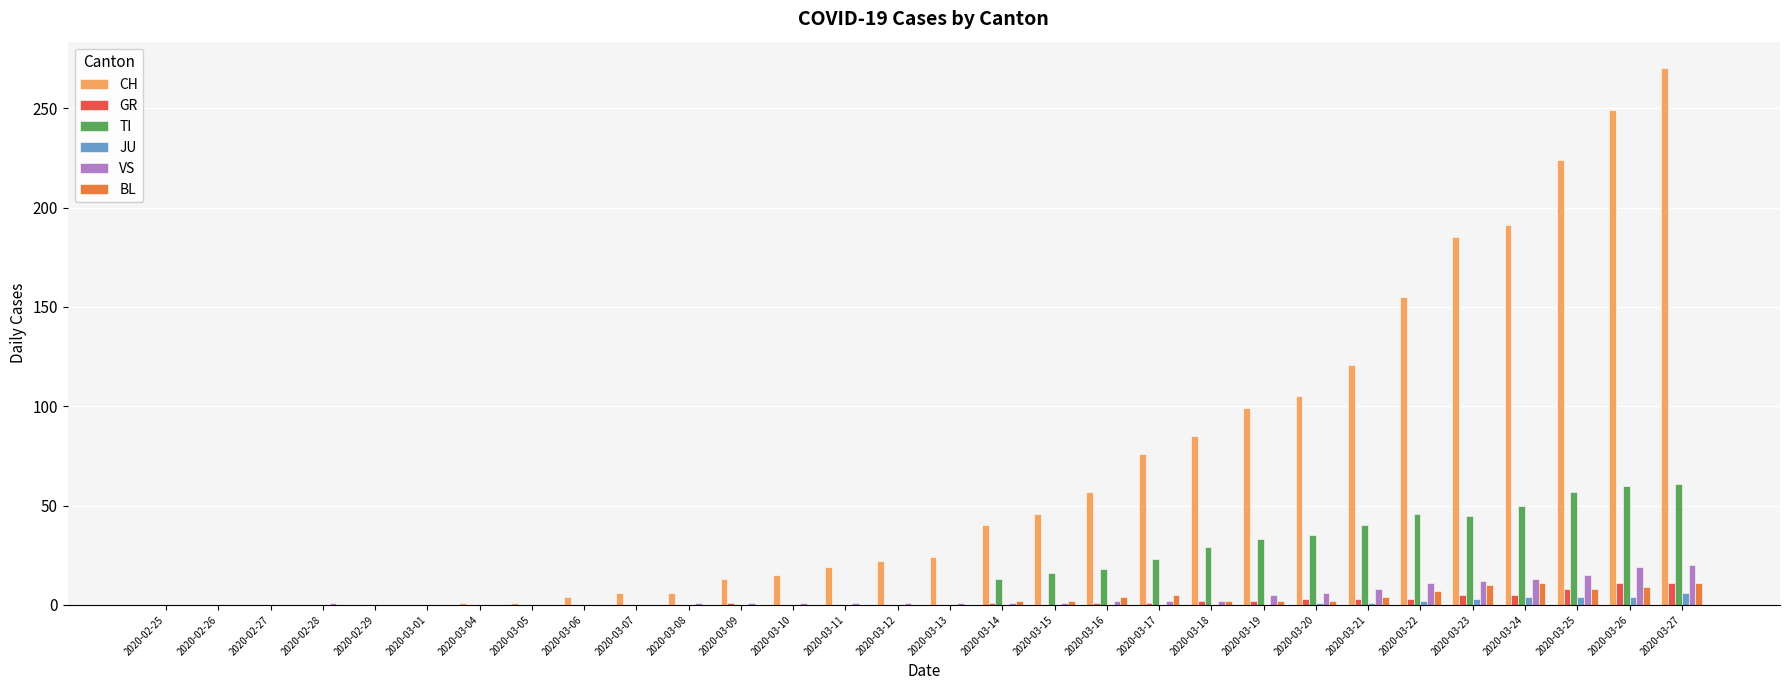

What is the maximum value for JU?

6